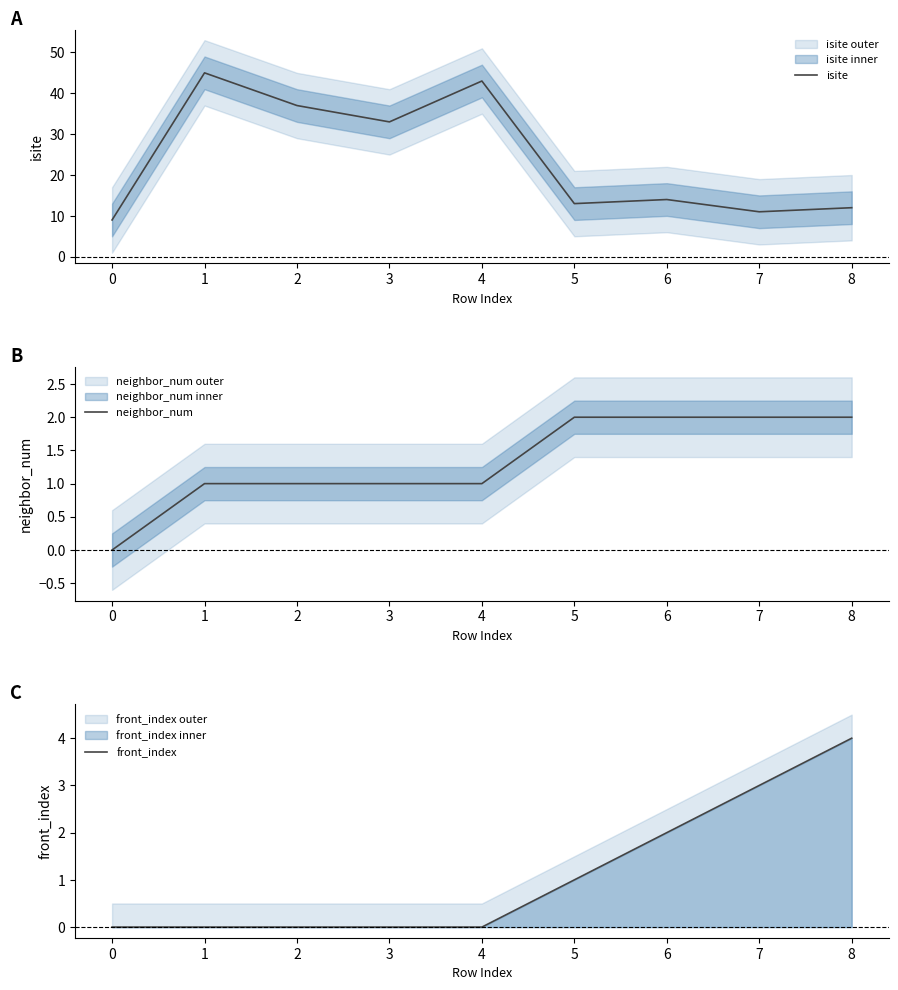

The isite series shows 18 at 8. True or false?

False